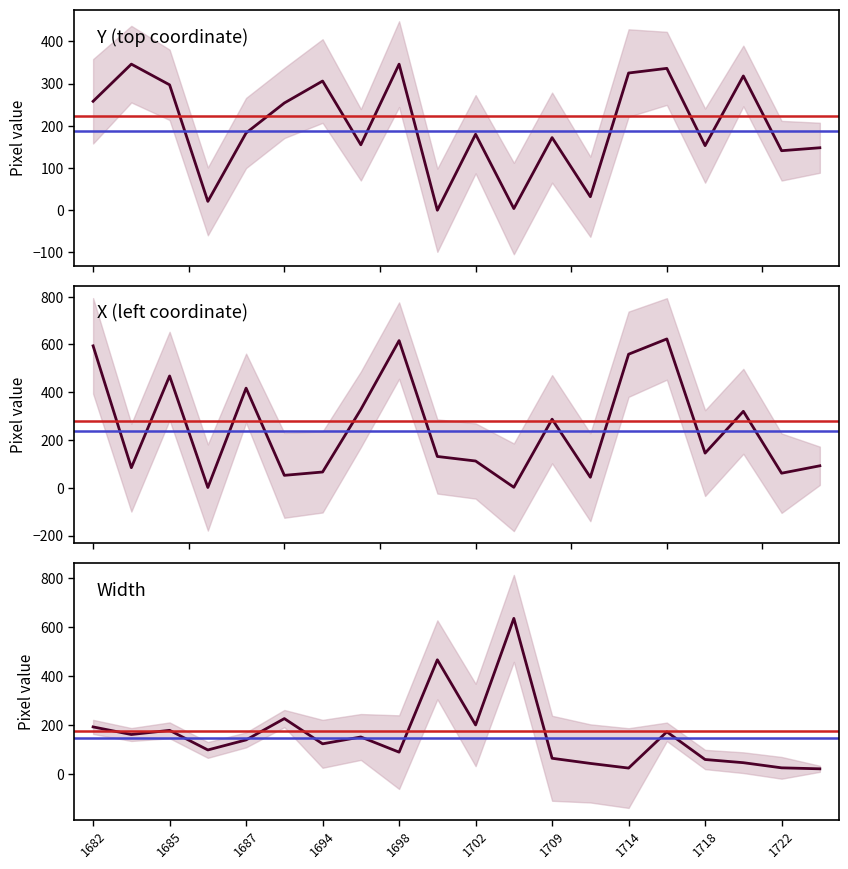

What is the value of the X point at the 19th from the left?

61